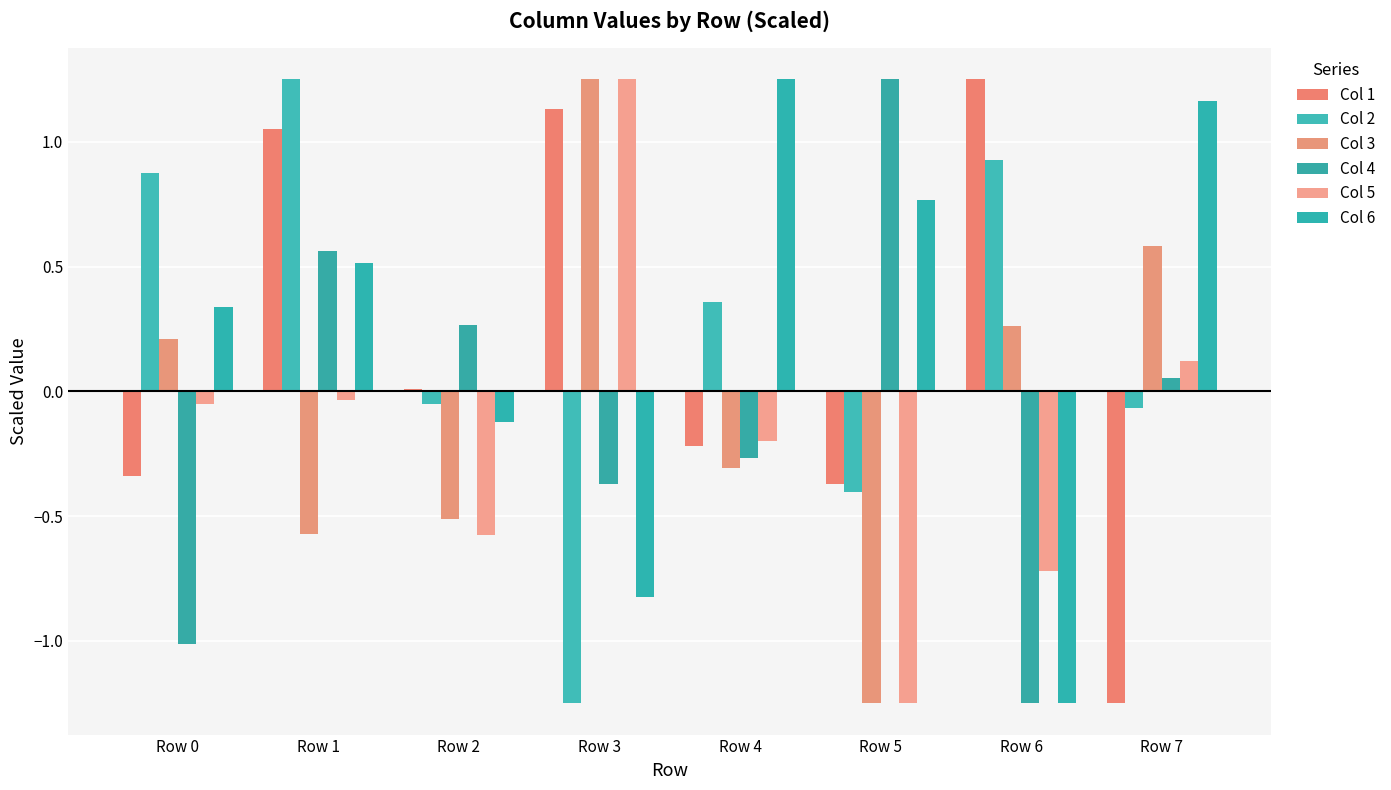

Is it true that Col 2 equals 0.4 at Row 4?

True